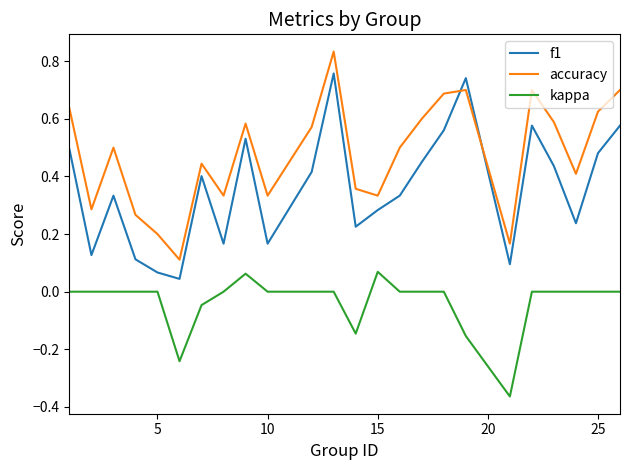

Rank the series by their average value, from highest to lowest.

accuracy, f1, kappa